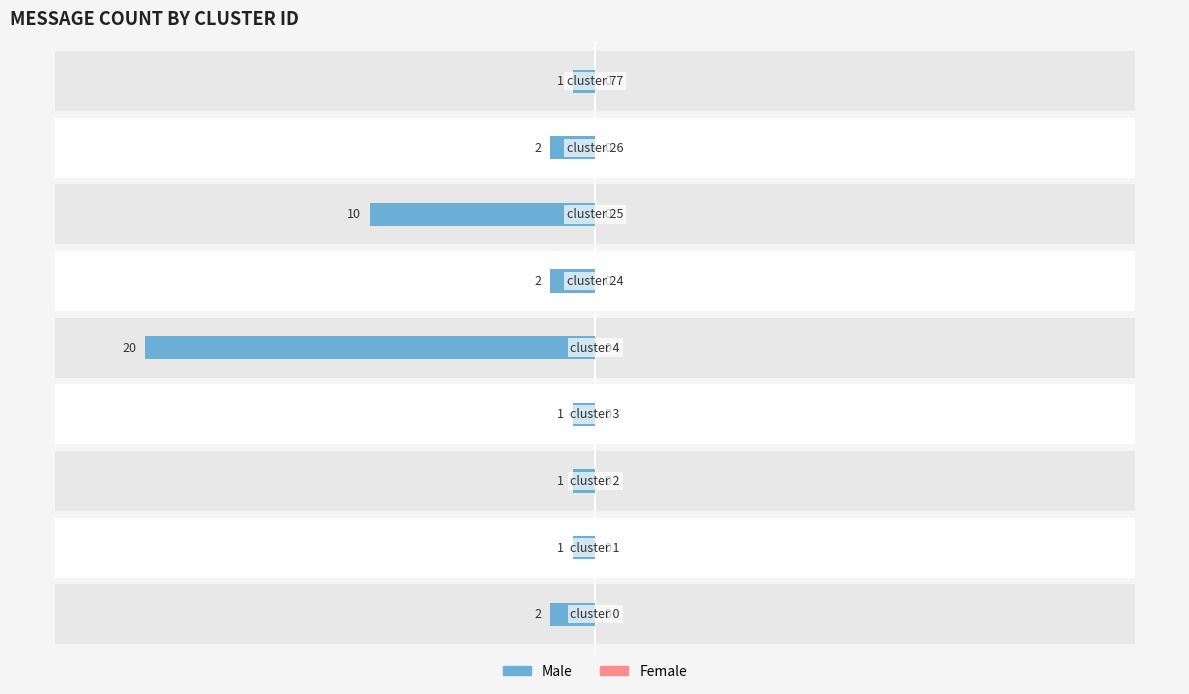

Is it true that Male equals -1.0 at 3?

True